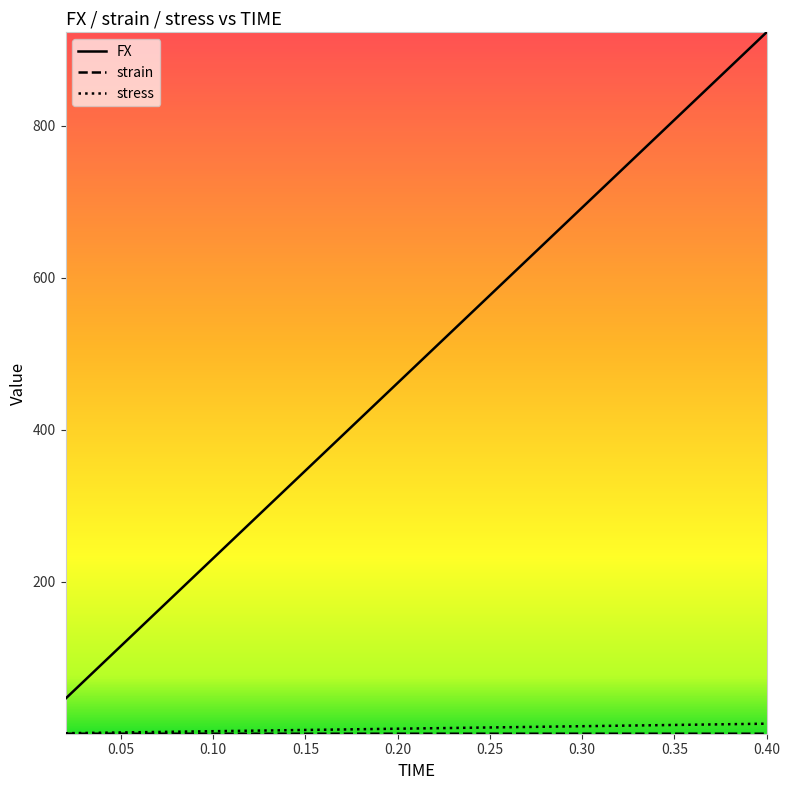

What is the maximum value shown in the chart?

923.0